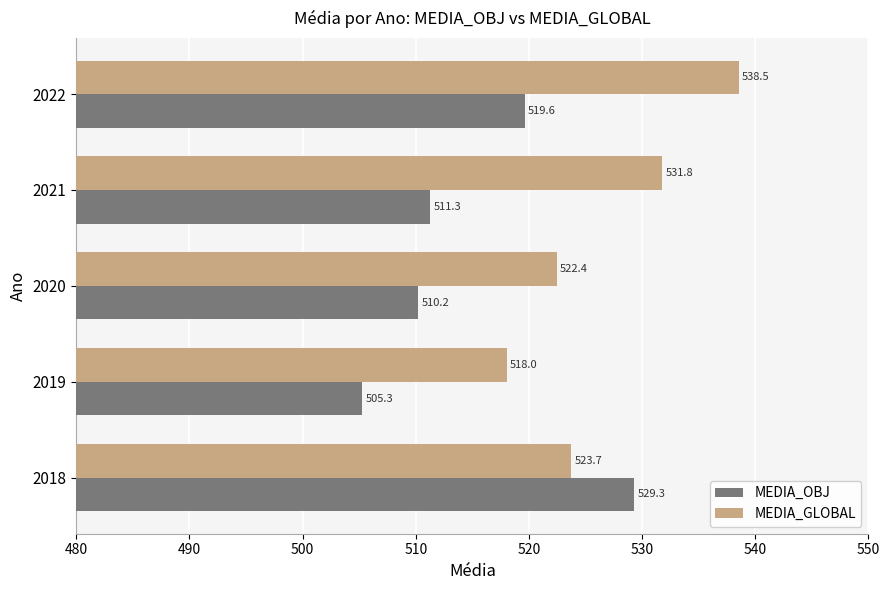

List the series in order of their overall mean, highest first.

MEDIA_GLOBAL, MEDIA_OBJ